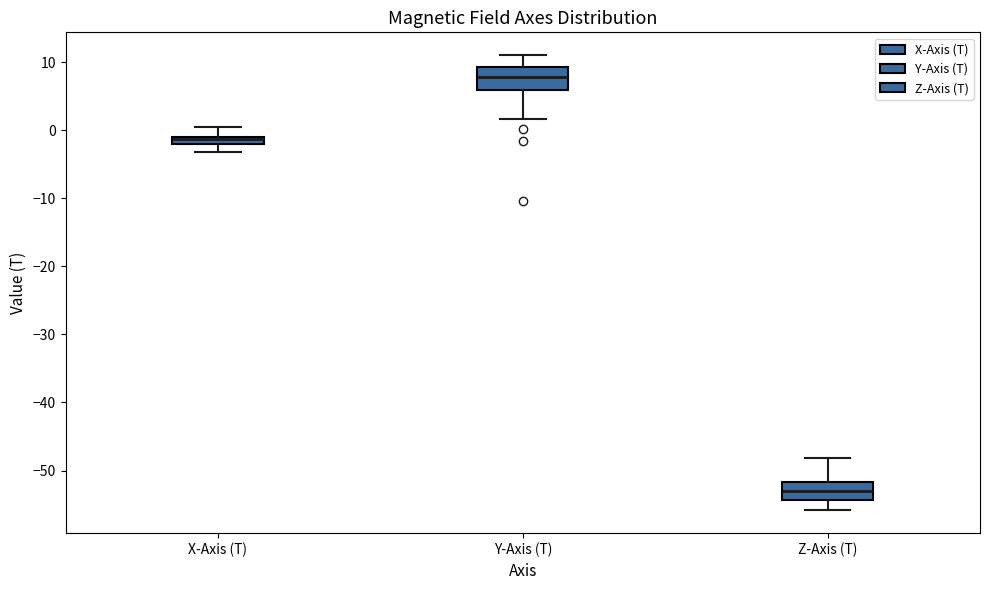

Which box's median line is the lowest?

Z-Axis (T)